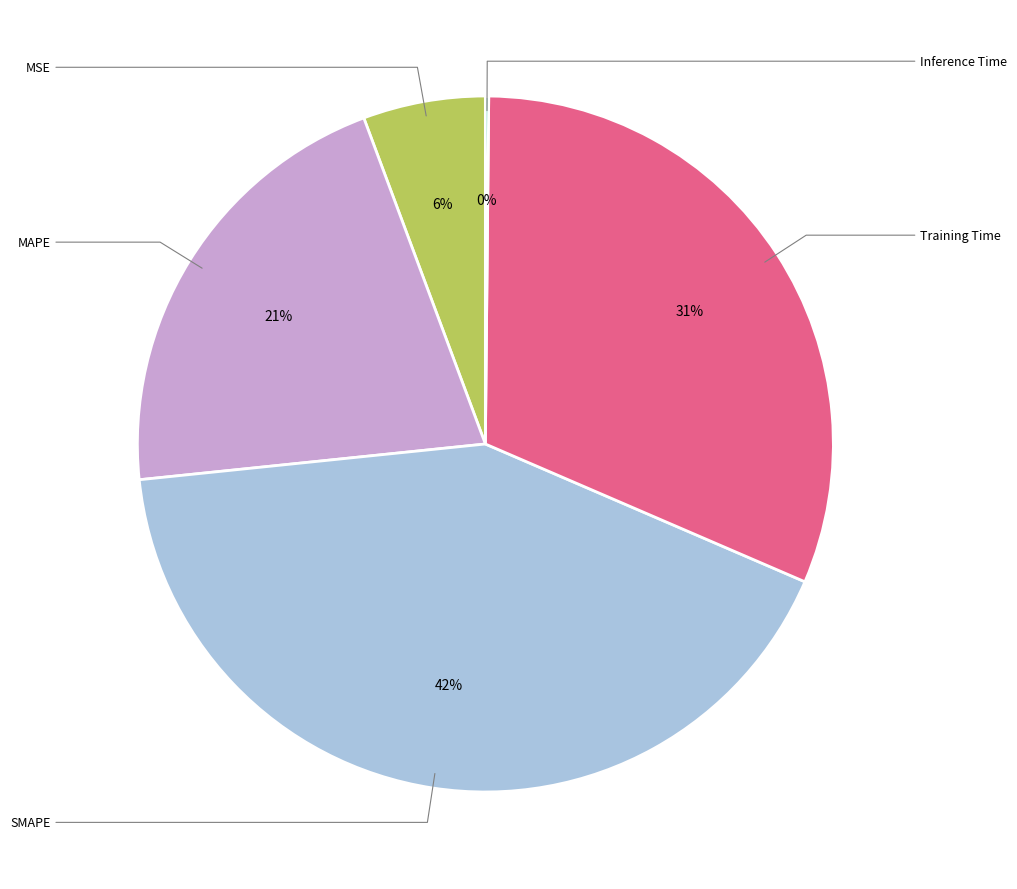

Does any single category account for the majority?

No